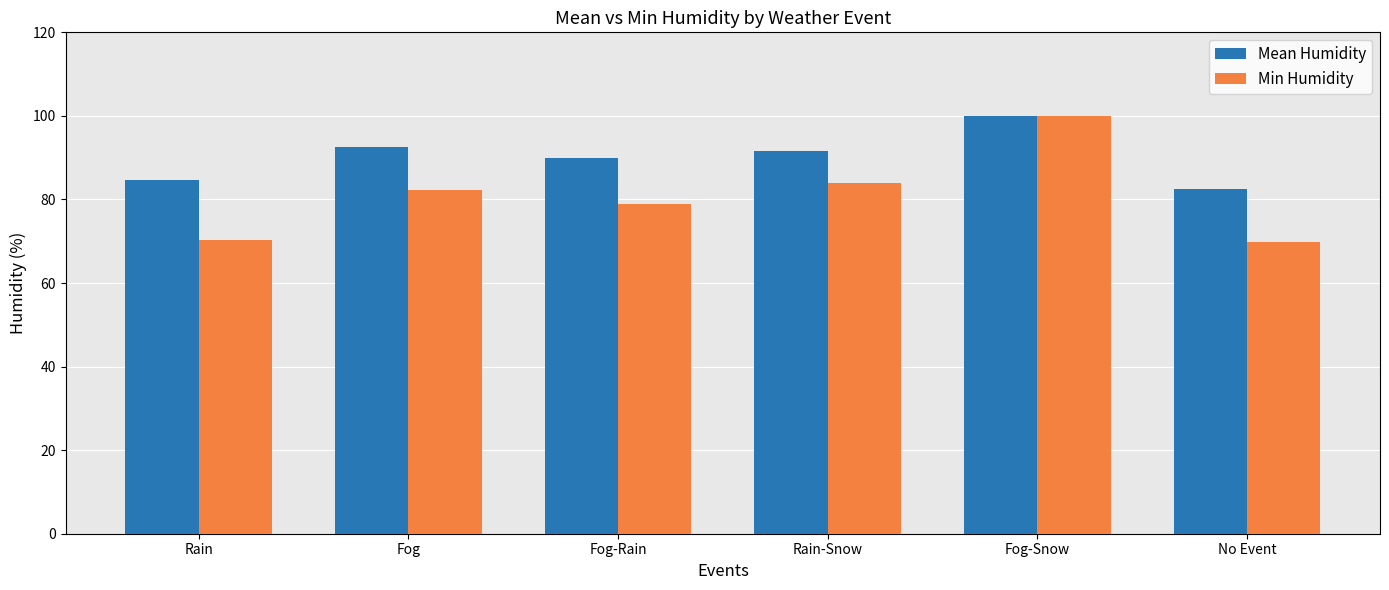

What are all the series names shown in the legend?

Mean Humidity, Min Humidity